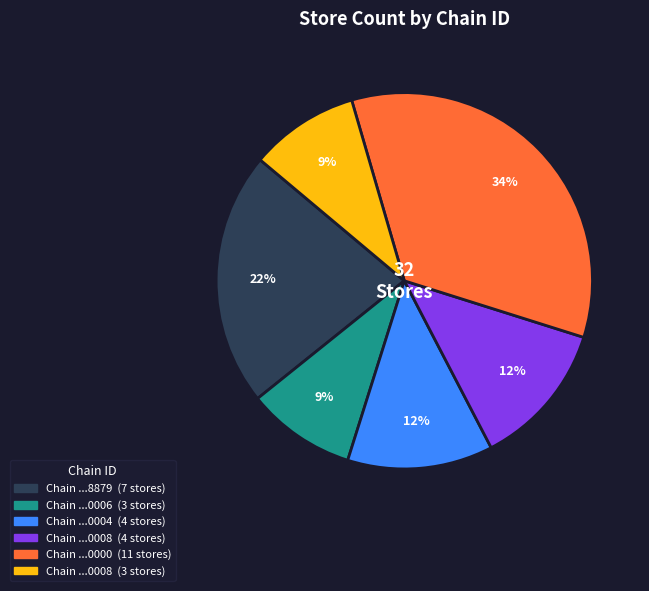

Does any single category account for the majority?

No